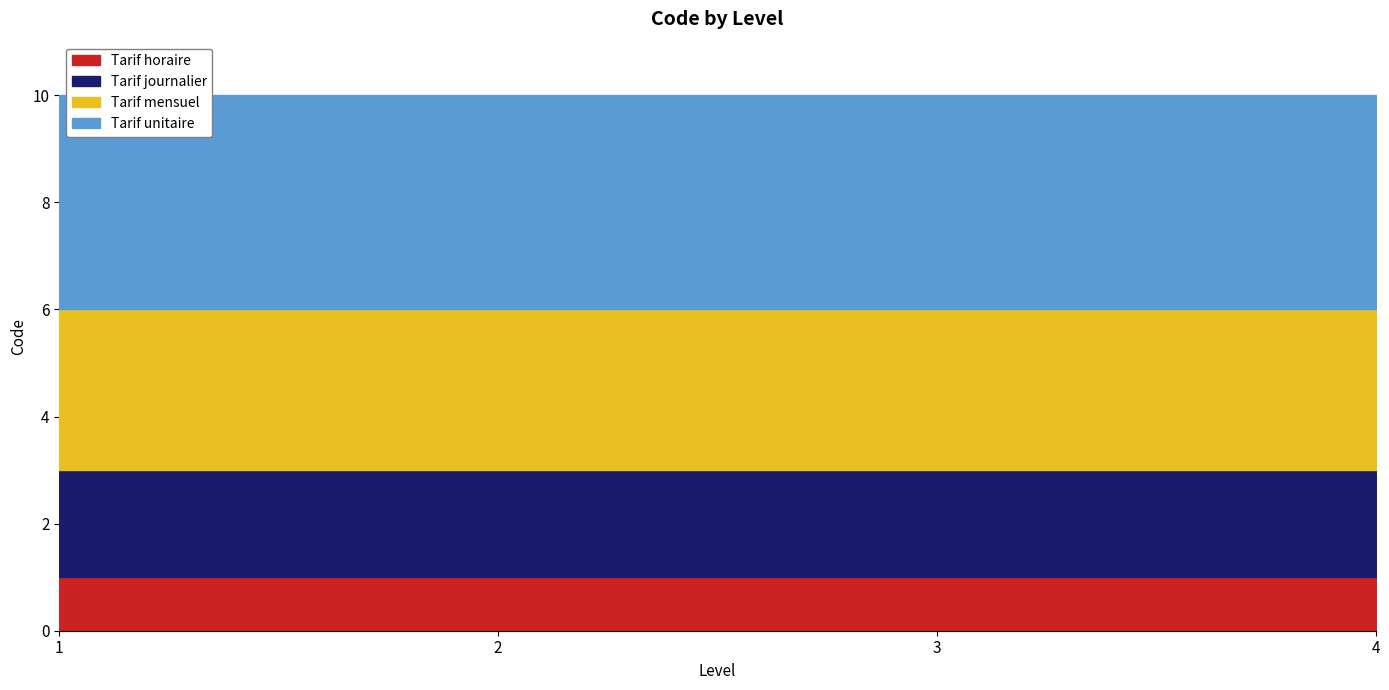

What is the value of the Tarif journalier point at the 1st from the left?

2